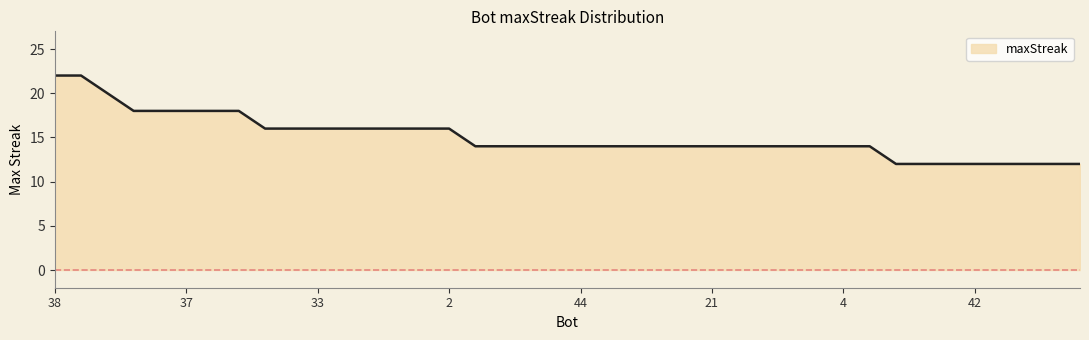

Reading right to left, extract all data points from this chart.

12	12	12	12	12	12	12	12	14	14	14	14	14	14	14	14	14	14	14	14	14	14	14	14	16	16	16	16	16	16	16	16	18	18	18	18	18	20	22	22